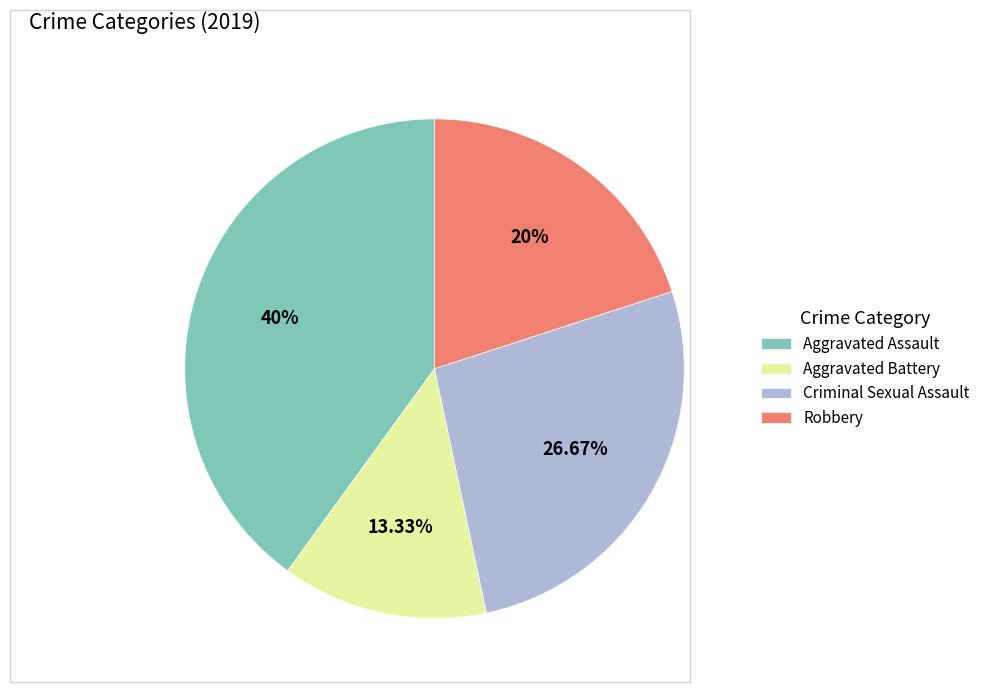

How many segments does this pie chart have?

4